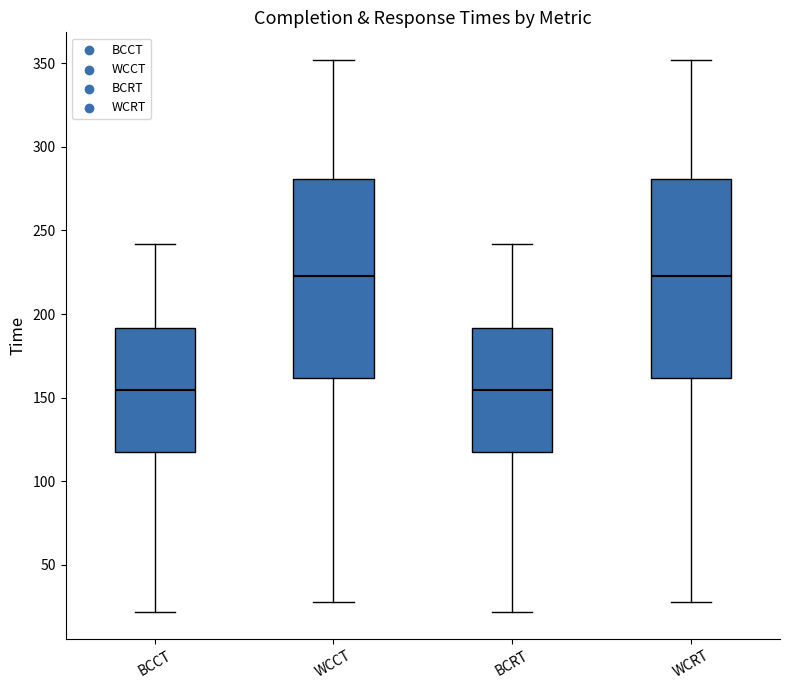

Reading left to right, transcribe this box plot: for each box, give where its median line is, the range the box spans, and where its two whiskers end, as read against the y-axis. The values are not printed on the chart, so give them approximately, as read against the axis.

BCCT: median 155, box 120 to 190, whiskers 20 to 240
WCCT: median 225, box 160 to 280, whiskers 30 to 350
BCRT: median 155, box 120 to 190, whiskers 20 to 240
WCRT: median 225, box 160 to 280, whiskers 30 to 350